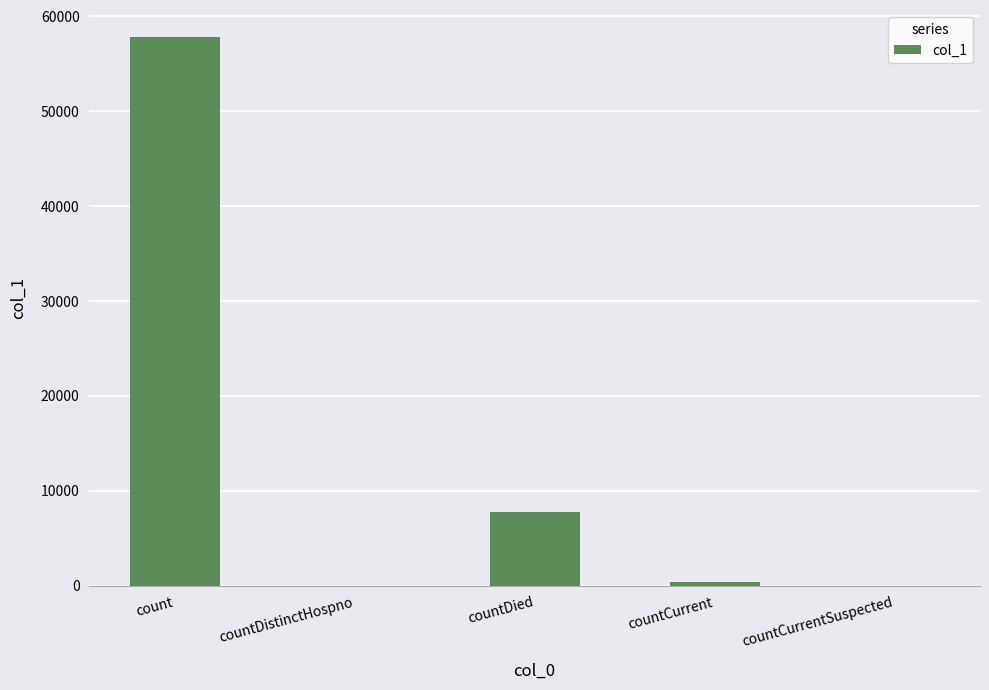

Count the number of categories in the chart.

5